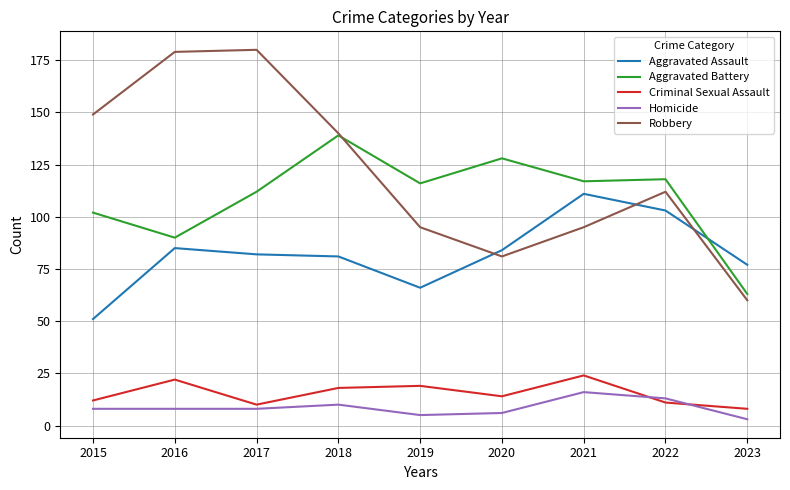

In Robbery, how many points are lower than both neighbors (excluding endpoints)?

1